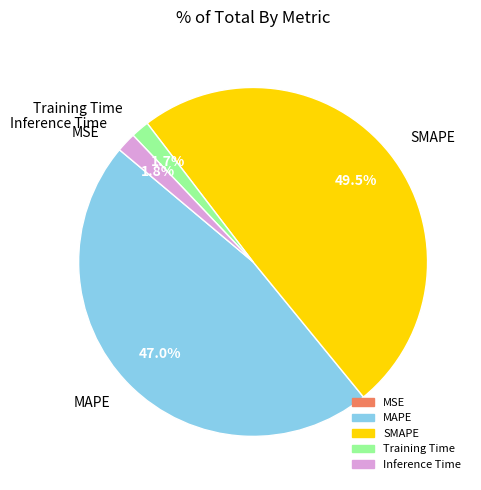

How much of the chart is everything except MAPE?

53.0%